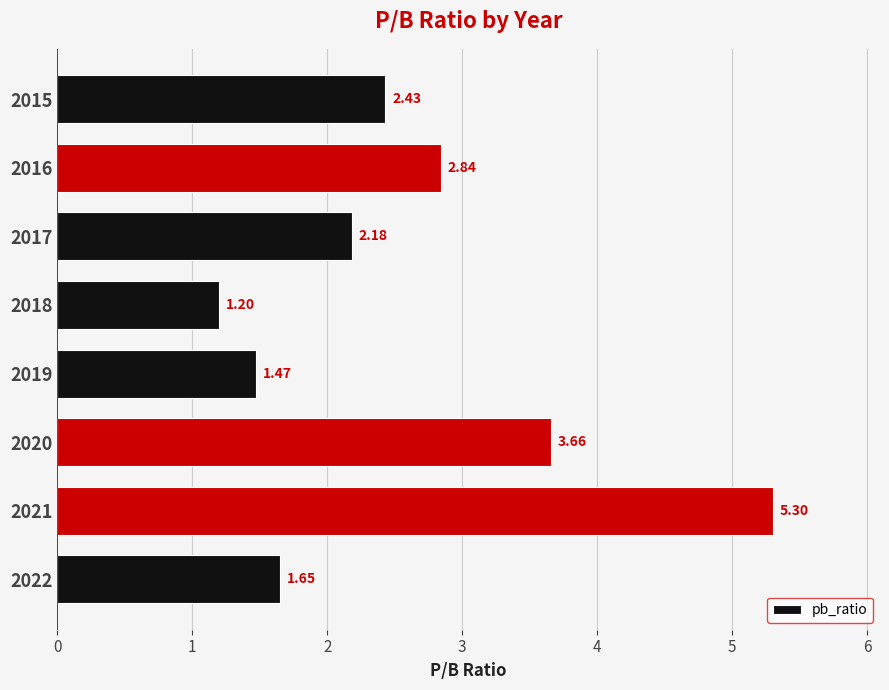

What is the change in value from 2019 to 2016?

+1.4